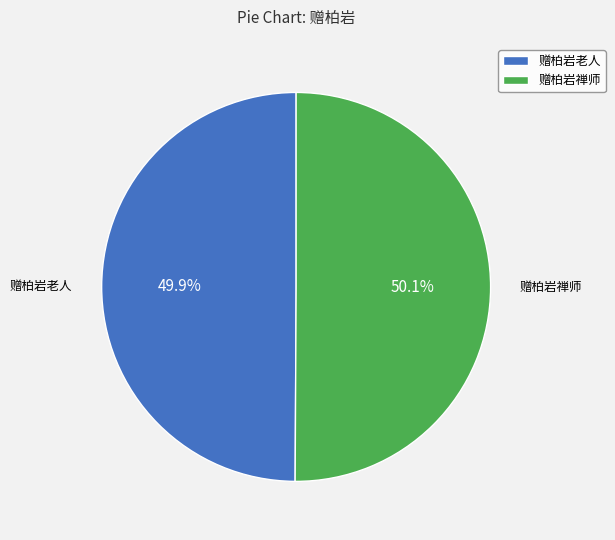

Approximately how many times larger is the value at 赠柏岩禅师 compared to 赠柏岩老人?

1.0